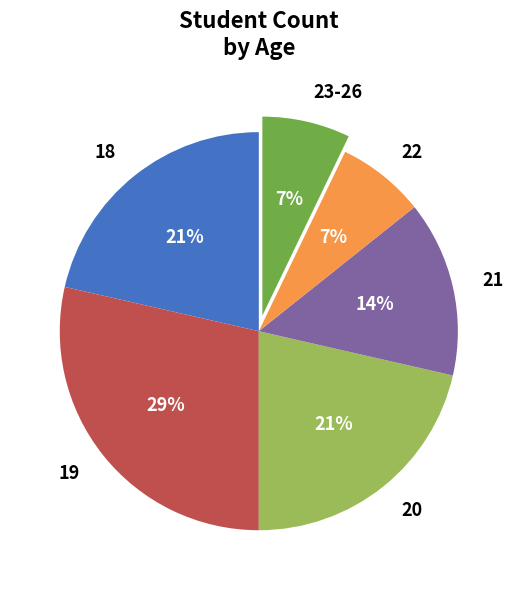

Which category has the biggest portion of the pie?

19